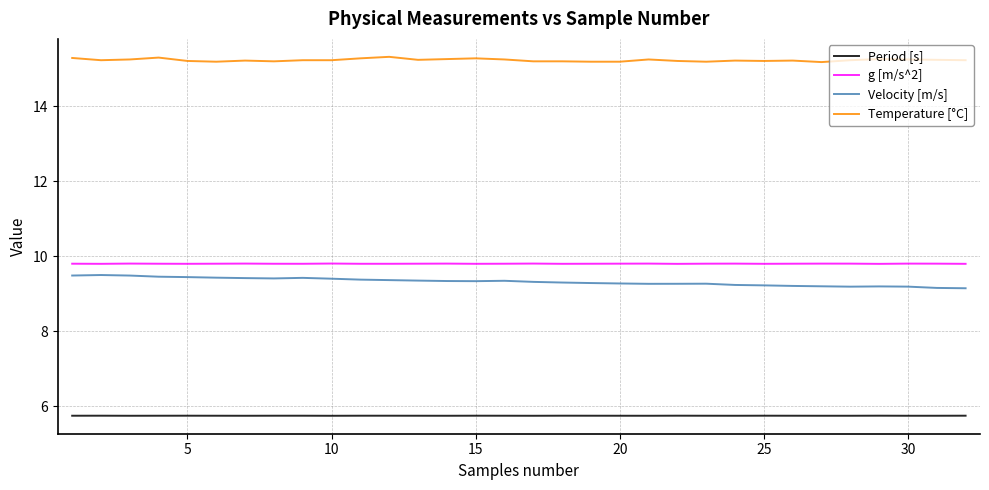

List the series in order of their peak value, lowest first.

Period [s], Velocity [m/s], g [m/s^2], Temperature [°C]